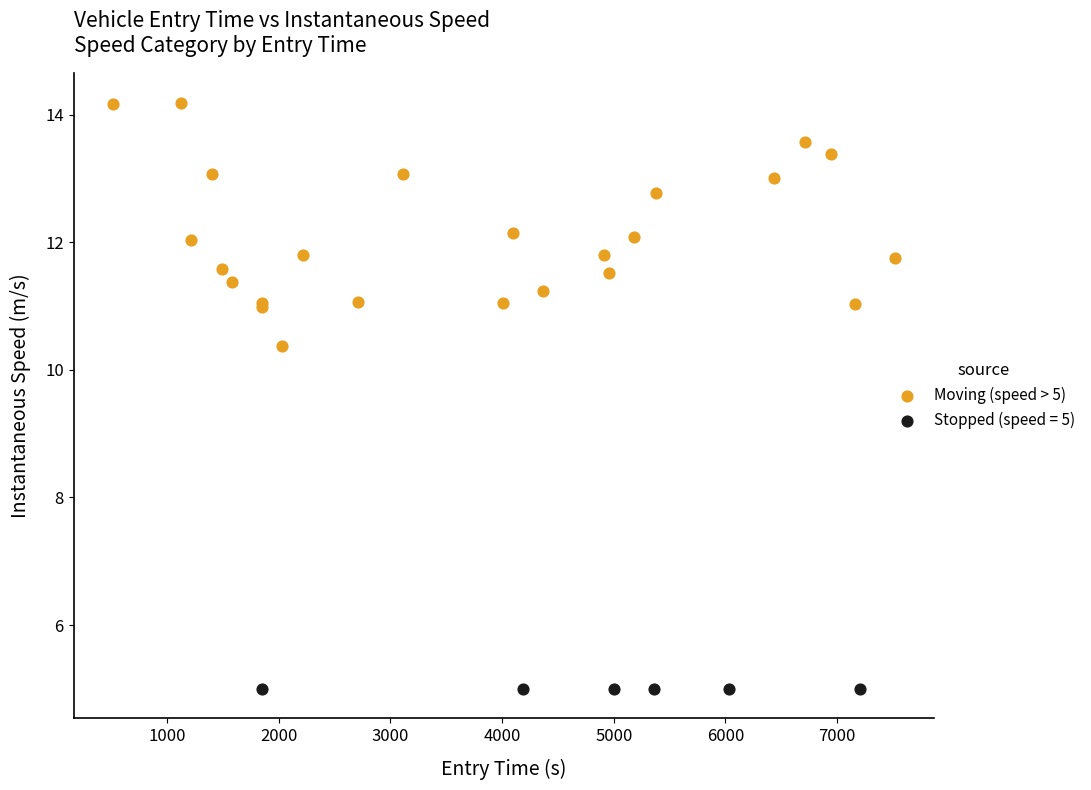

Which series contains the highest Y value?

Moving (speed > 5)